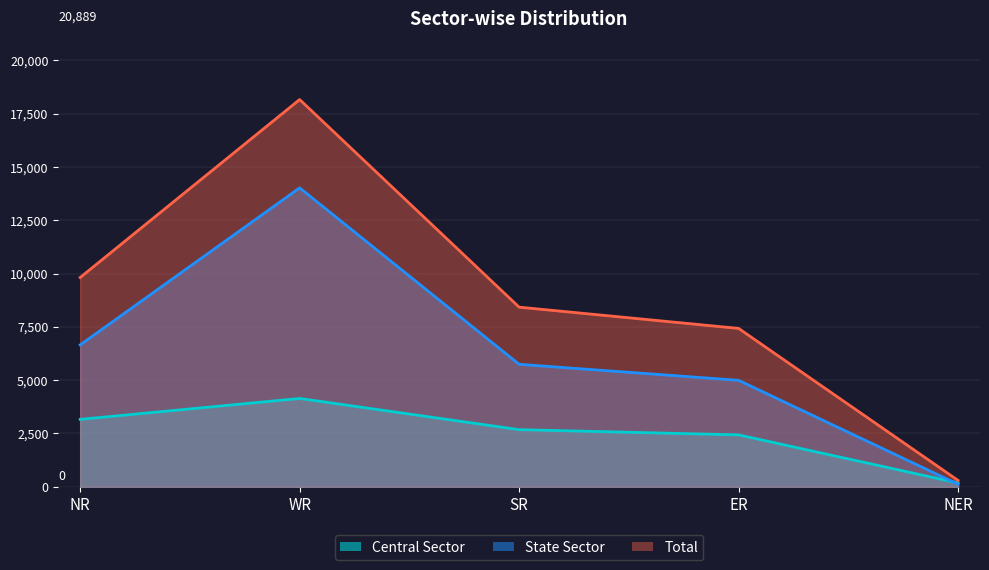

What is the label of the 5th point from the left?

NER